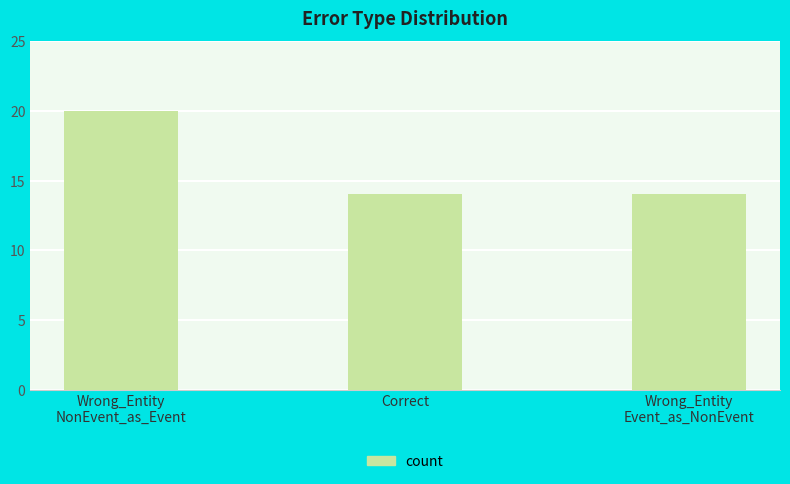

Reading right to left, extract all data points from this chart.

Wrong_Entity
Event_as_NonEvent=14	Correct=14	Wrong_Entity
NonEvent_as_Event=20